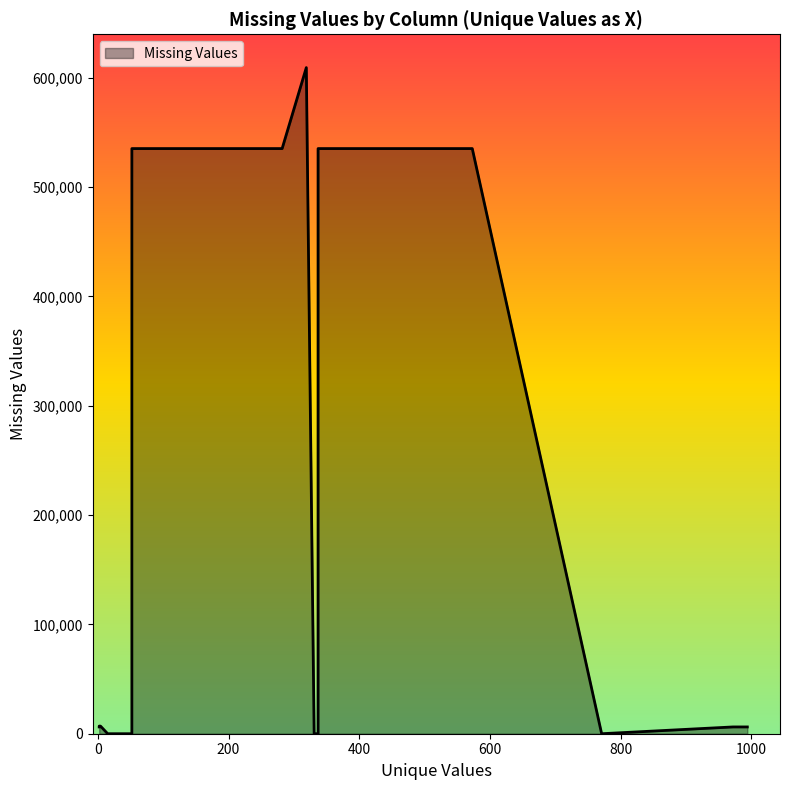

What is the label of the 8th point from the right?

CANCELLATION_CODE